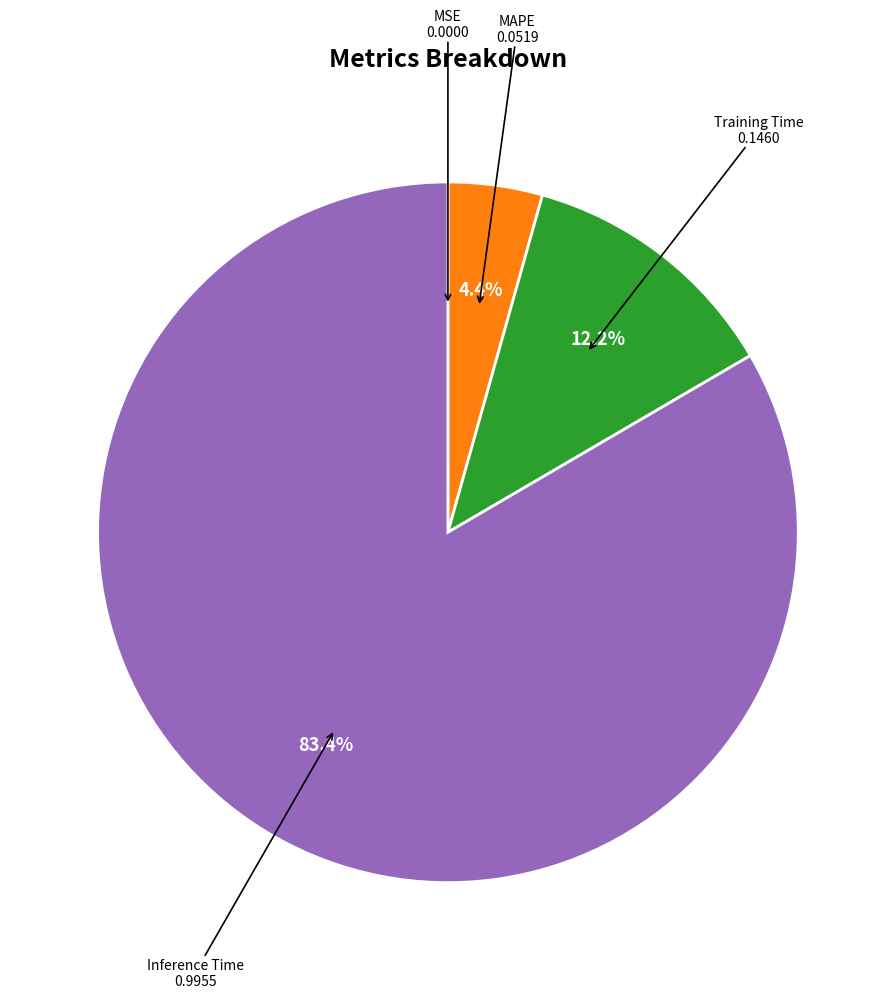

Which category accounts for the majority?

Inference Time